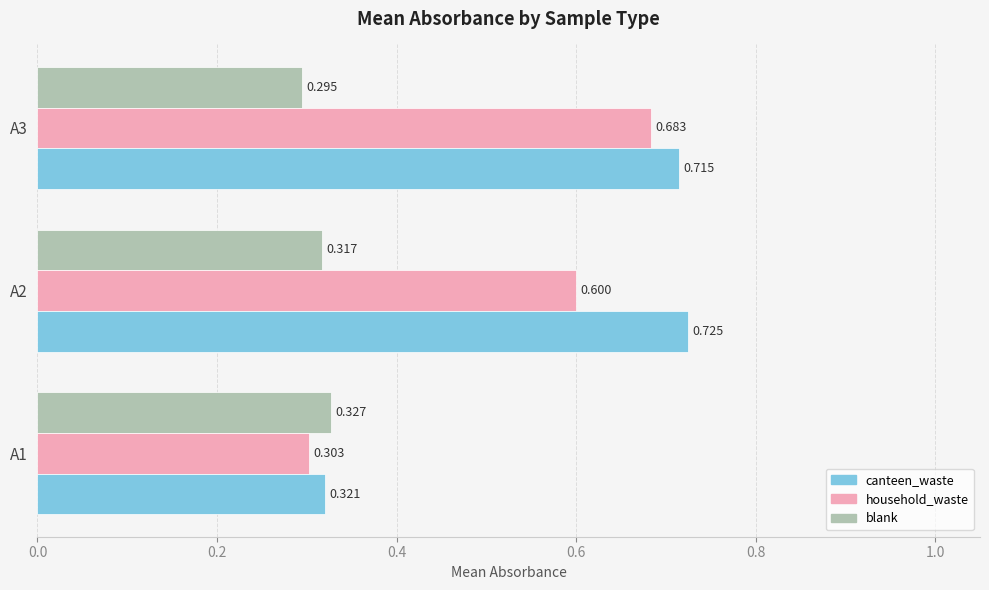

Which series has the largest range (max minus min)?

canteen_waste